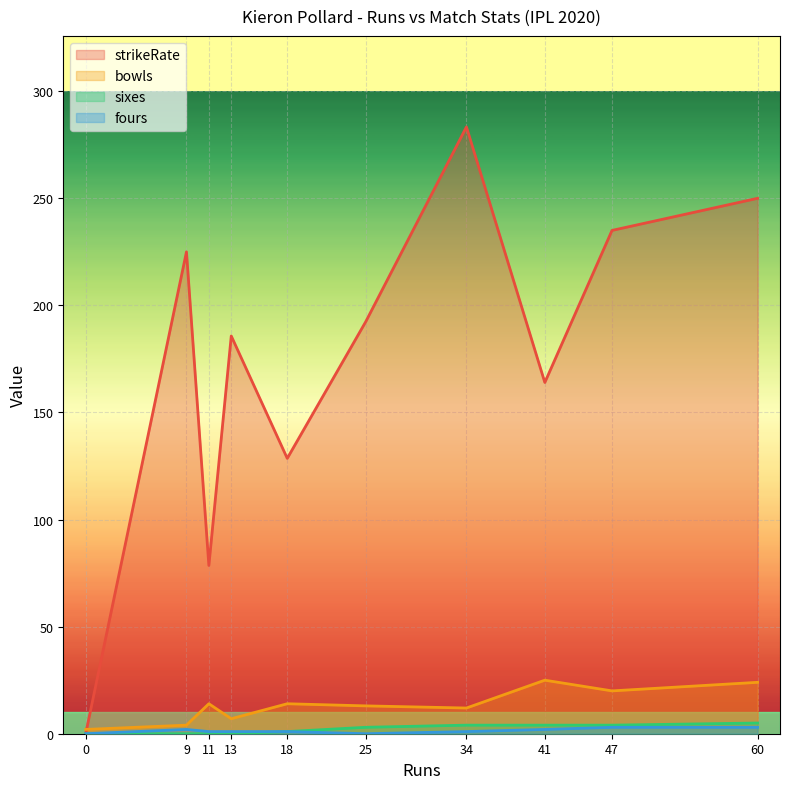

In strikeRate, how many points are lower than both neighbors (excluding endpoints)?

3